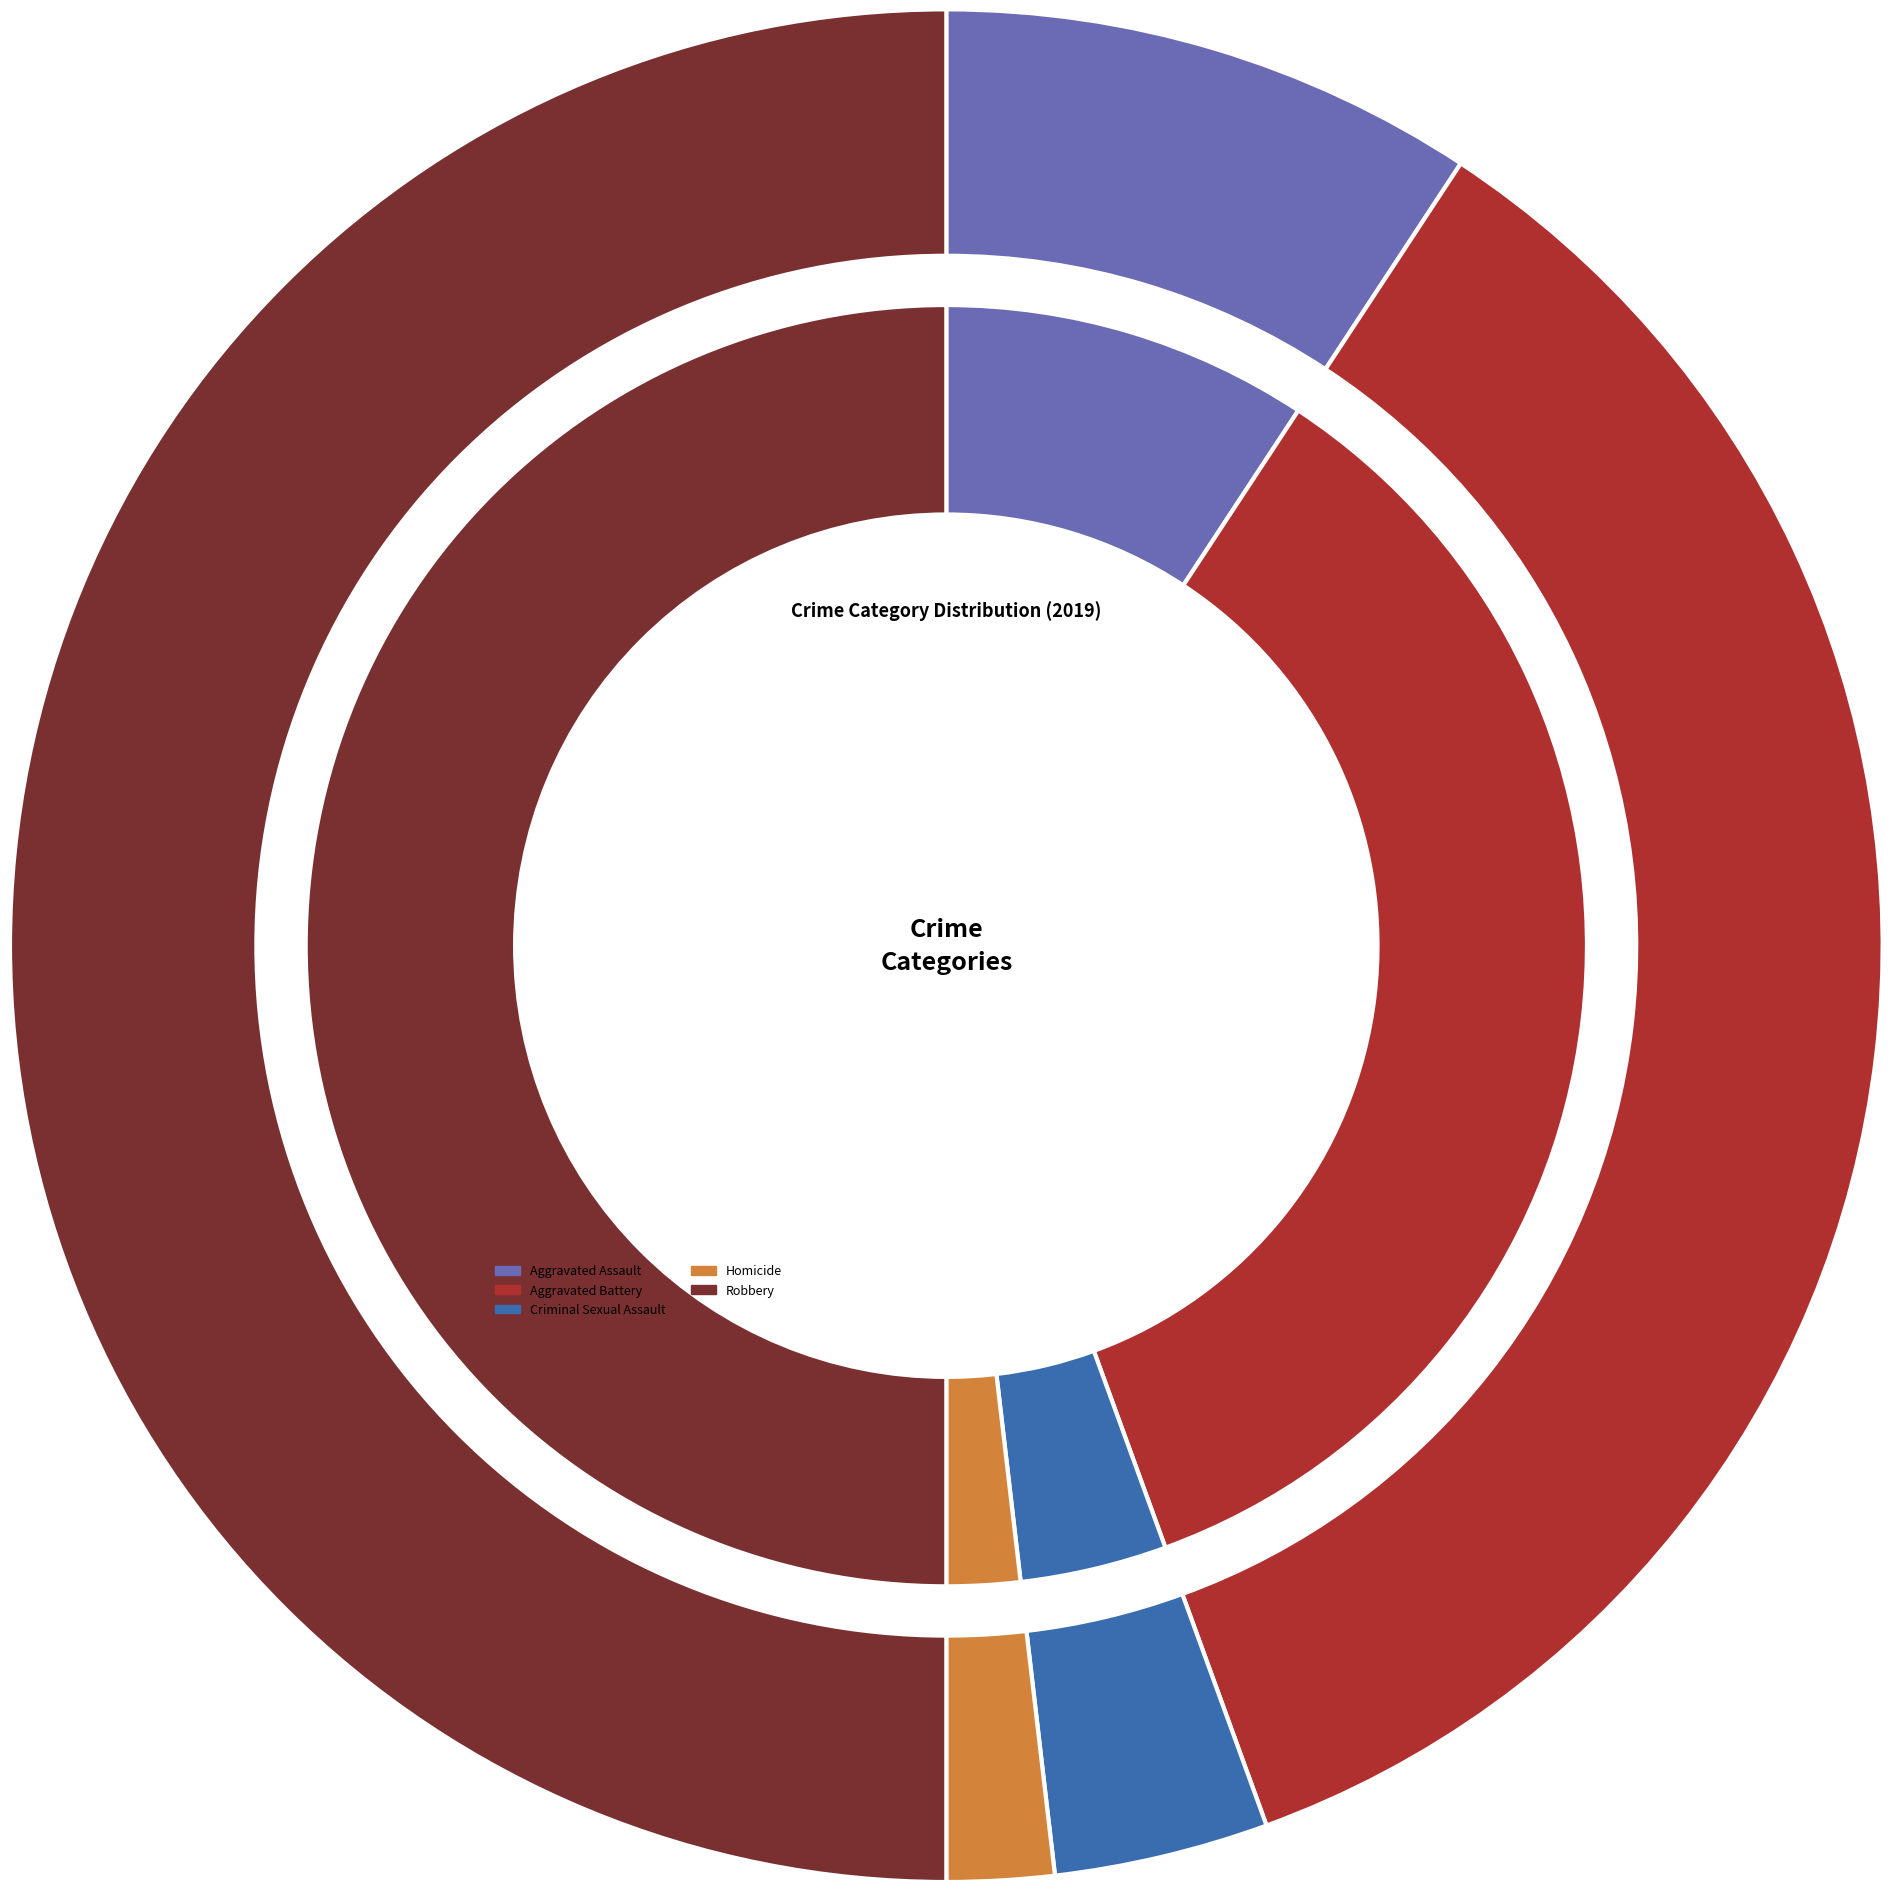

Count the number of slices in the pie.

5